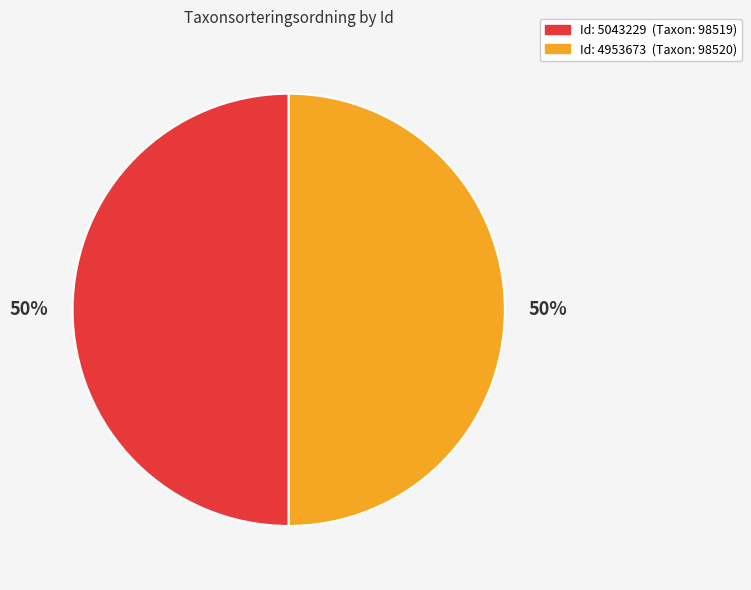

To the nearest percent, what is the average slice percentage?

50%